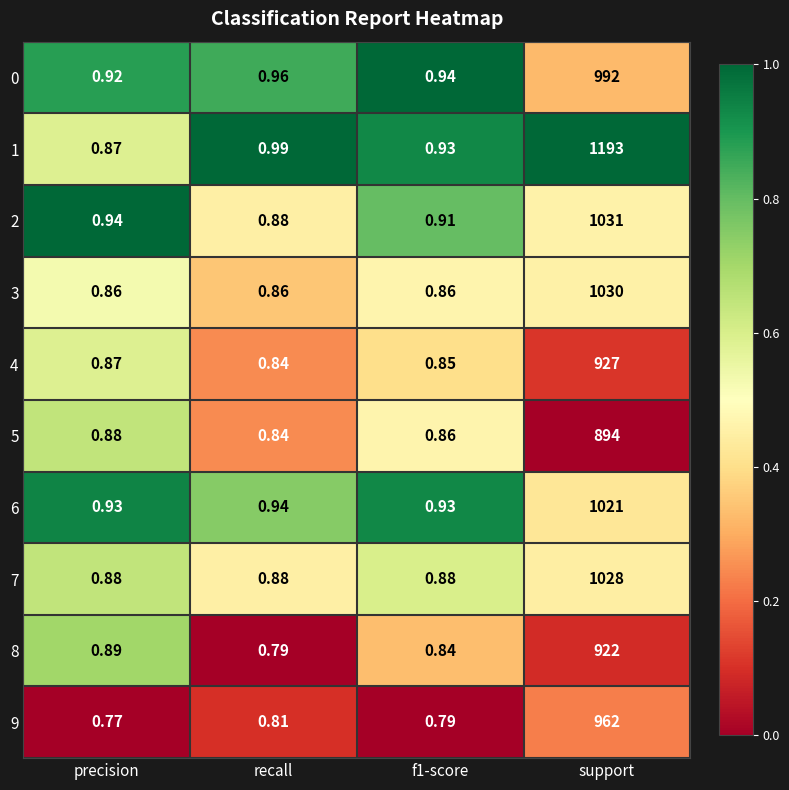

Where is 6 nearest to the value 510?

recall